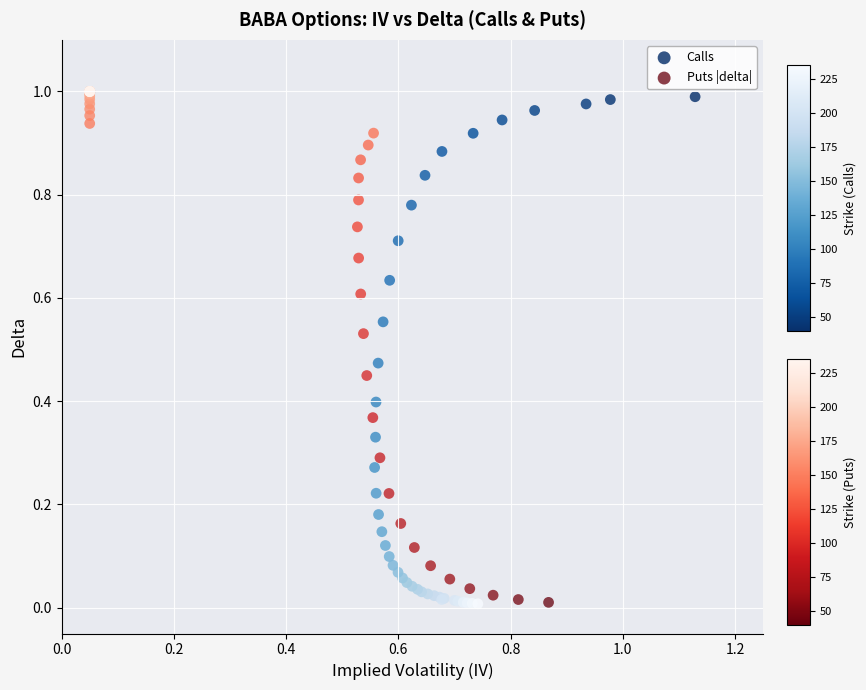

What are all the series names shown in the legend?

Calls, Puts |delta|